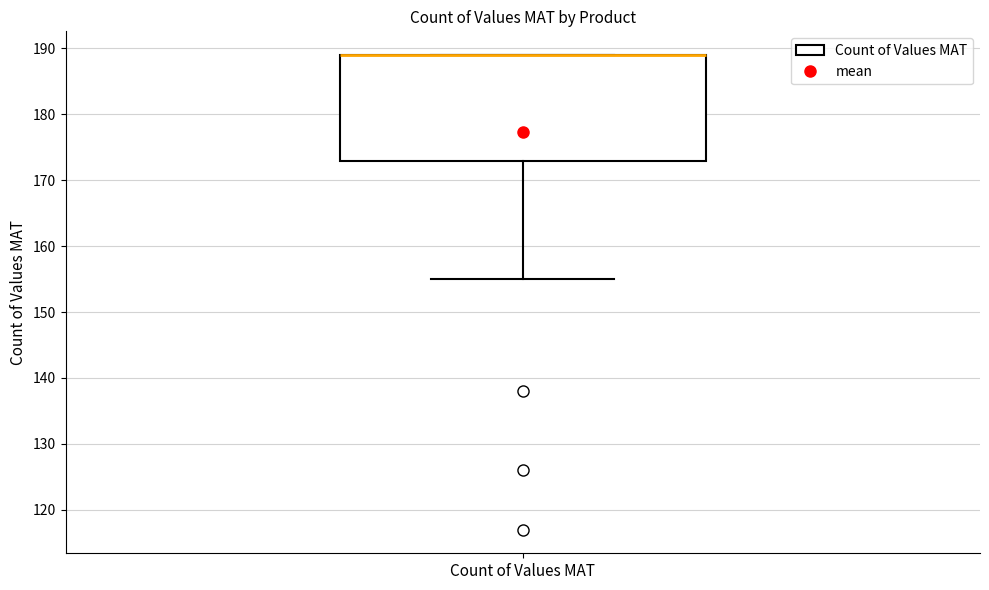

Read this box plot against the y-axis: the position of the median line, the range covered by the box, and the ends of both whiskers. The values are not printed on the chart, so give them approximately, as read against the axis.

median 189 (drawn on the box's upper edge), box 173 to 189, whiskers 155 to 189